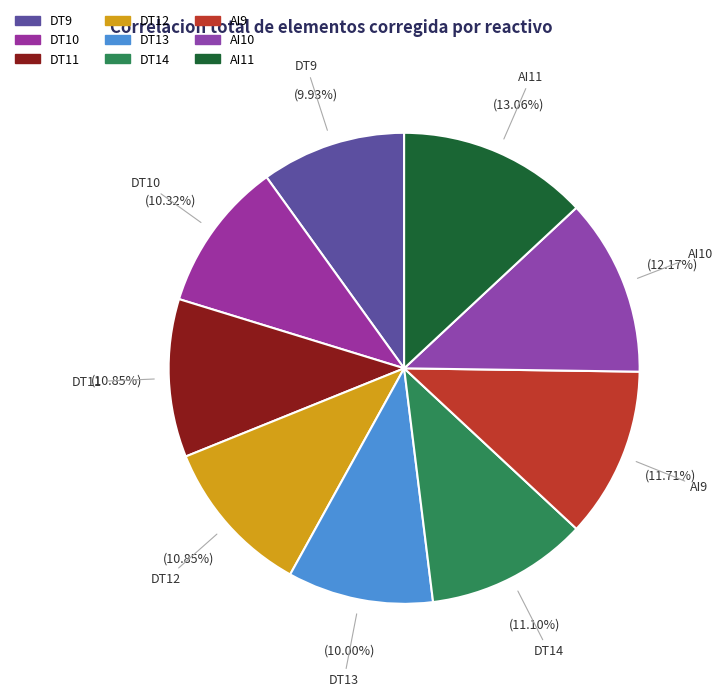

Does DT12 represent more than half of the total?

No